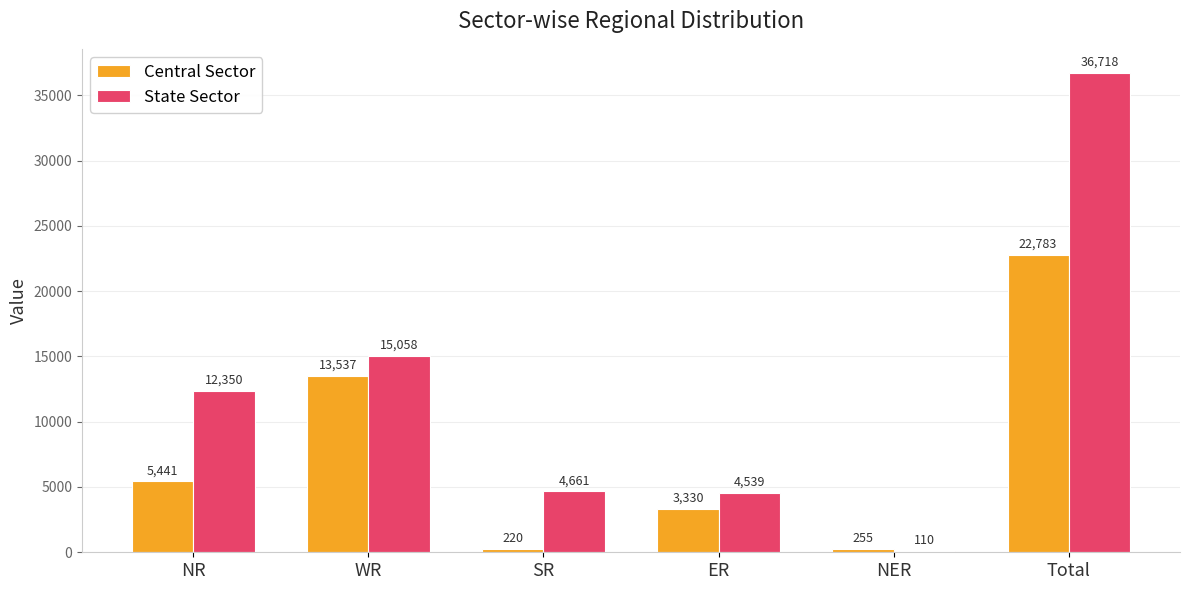

What is the average value of the Central Sector series?

7594